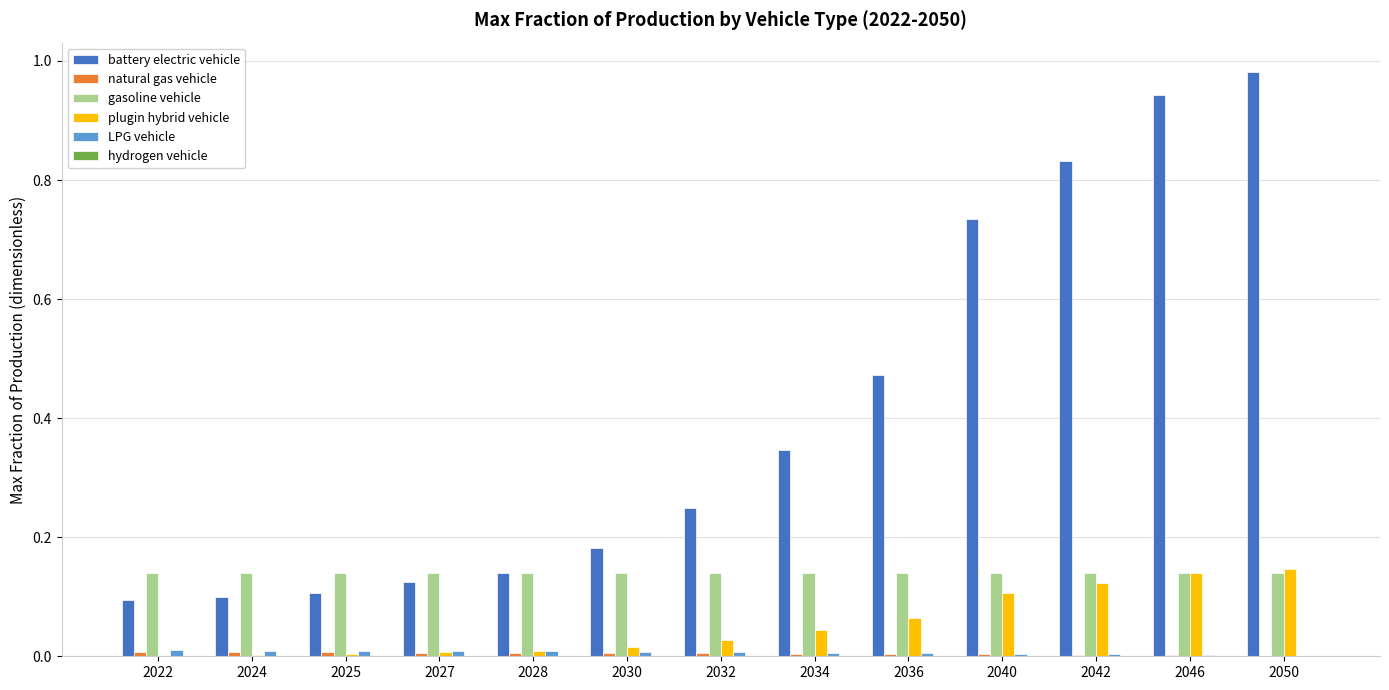

Is it true that gasoline vehicle equals 0.1 at 2046?

True